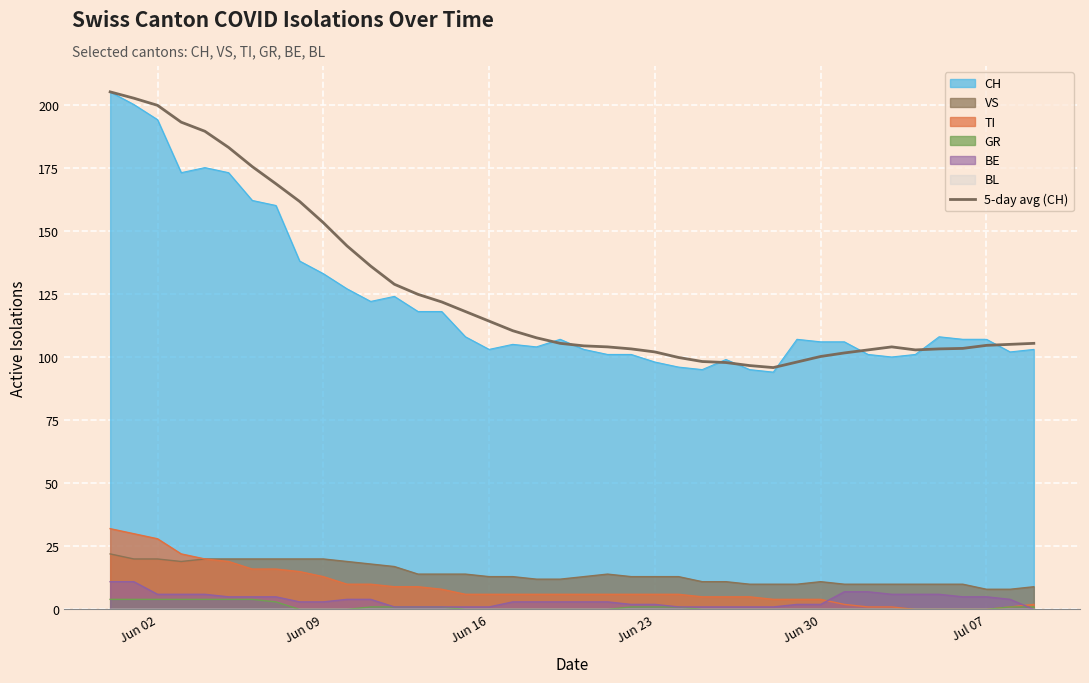

What is the minimum value shown in the chart?

95.8